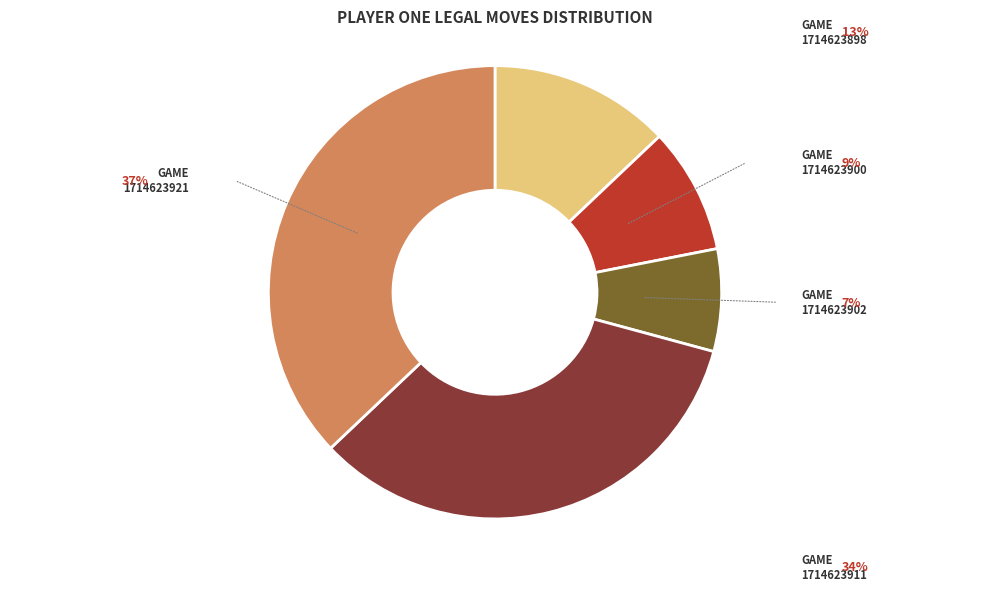

Is there a majority slice in this chart?

No